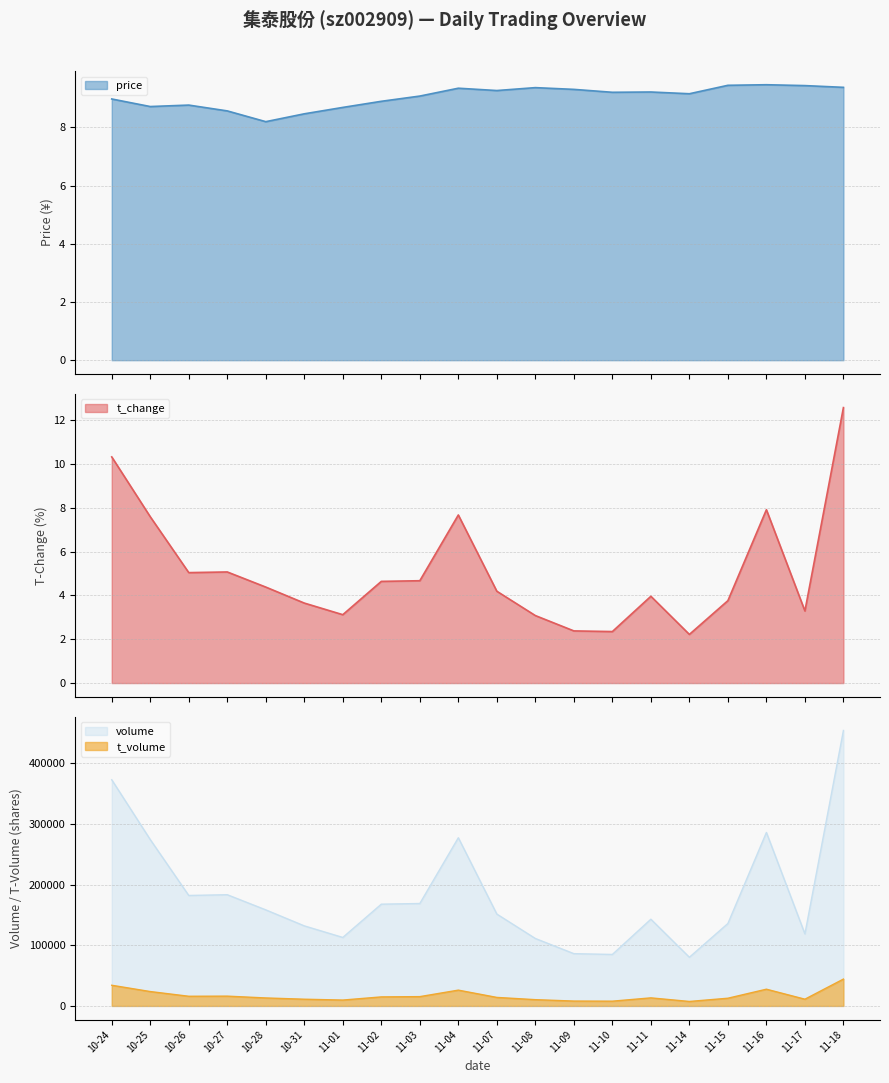

Rank the series by their maximum value, from lowest to highest.

price, t_change, t_volume, volume